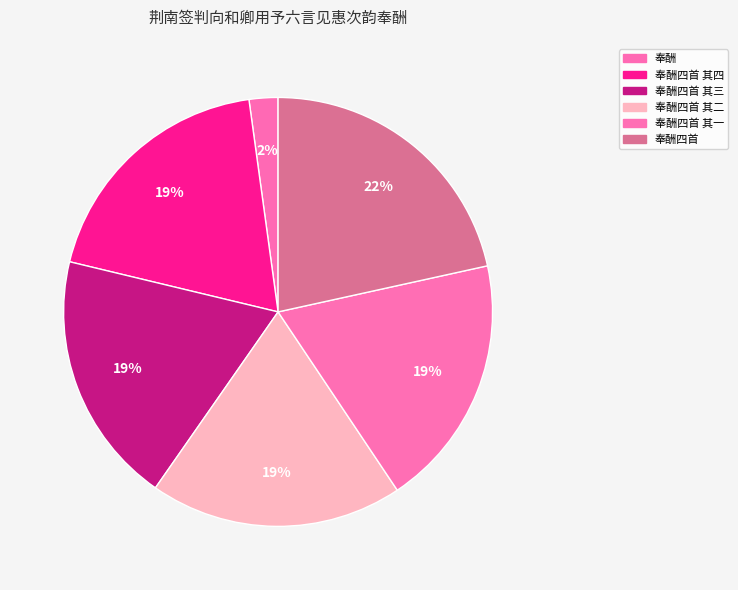

How many slices are in this pie chart?

6